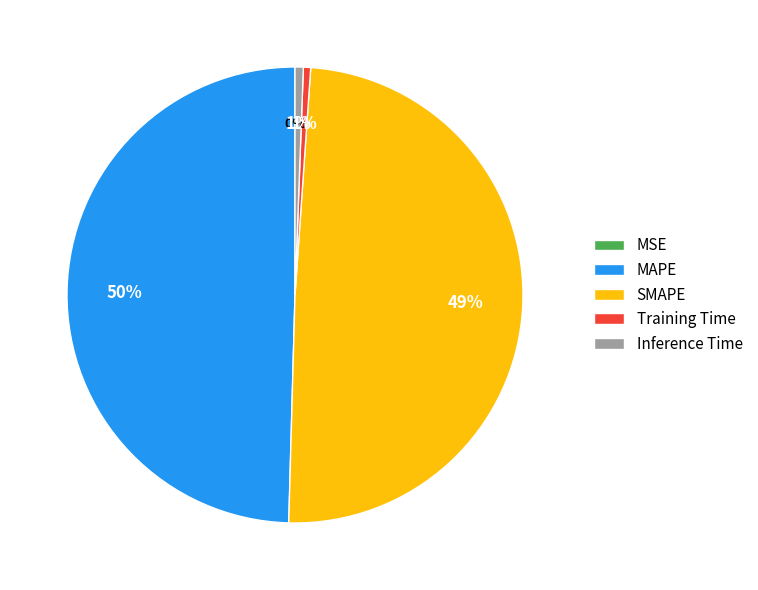

Do Inference Time and Training Time together represent more than half of the pie?

No